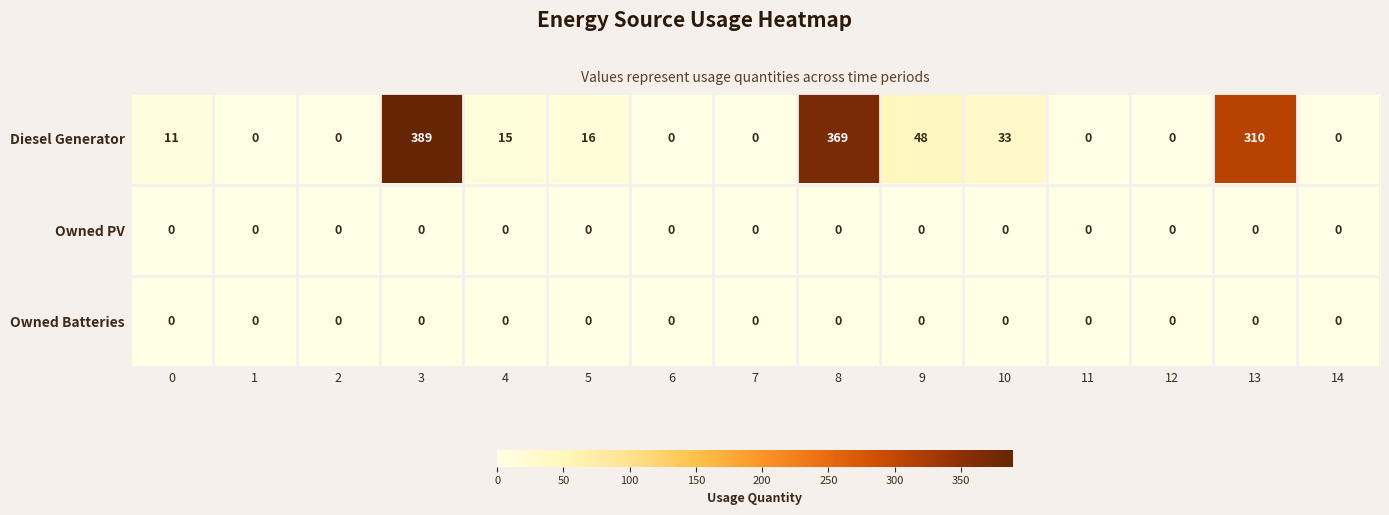

At which category is the sum across all series the highest?

3